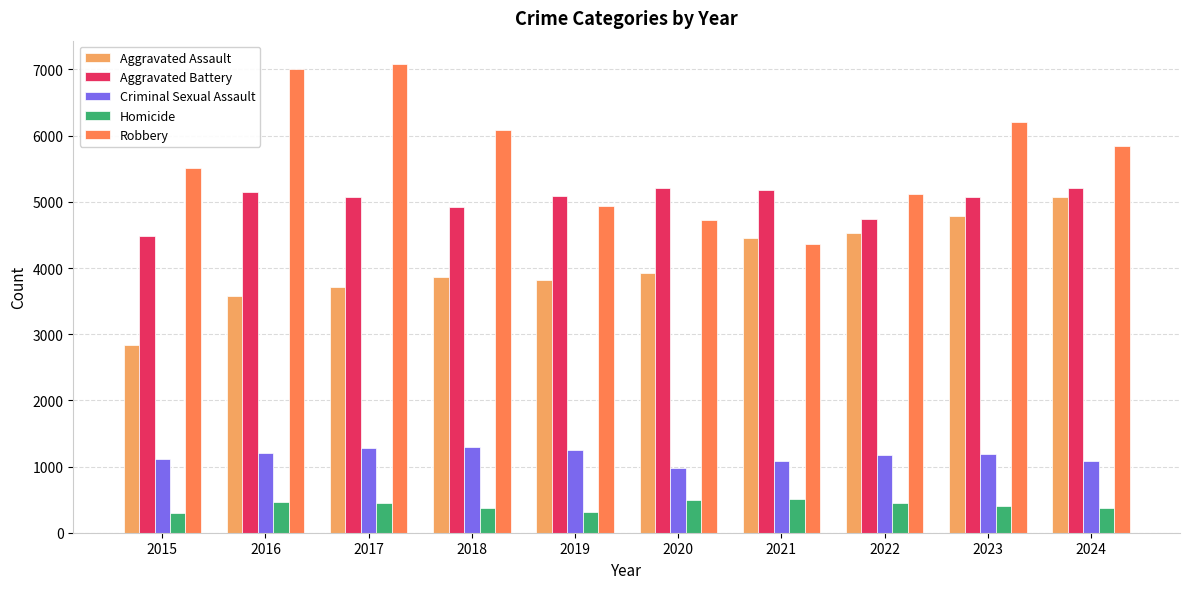

What is the maximum value for Aggravated Battery?

5214